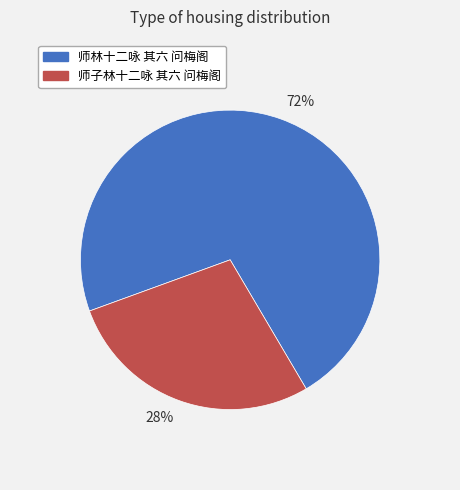

Is it true that 28% is 28% of the pie?

True